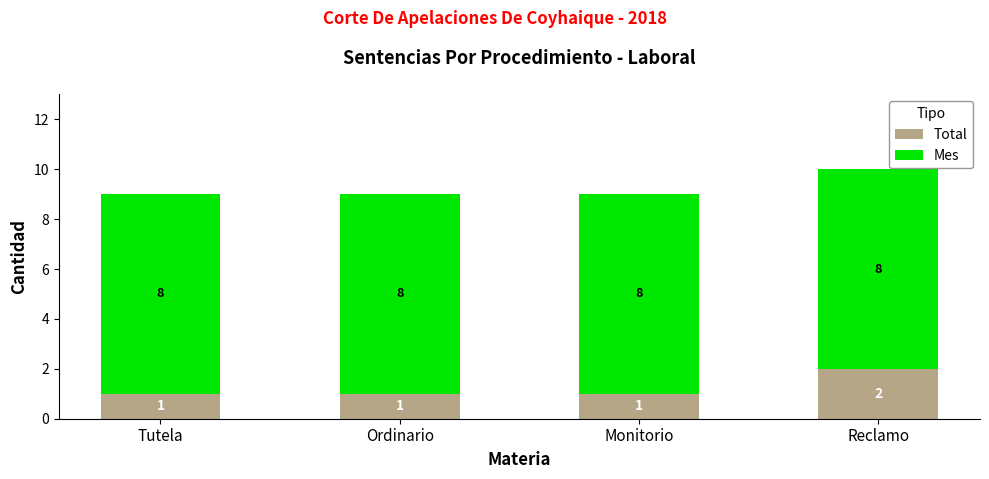

What is the sum of the Total values at Tutela and Reclamo?

3